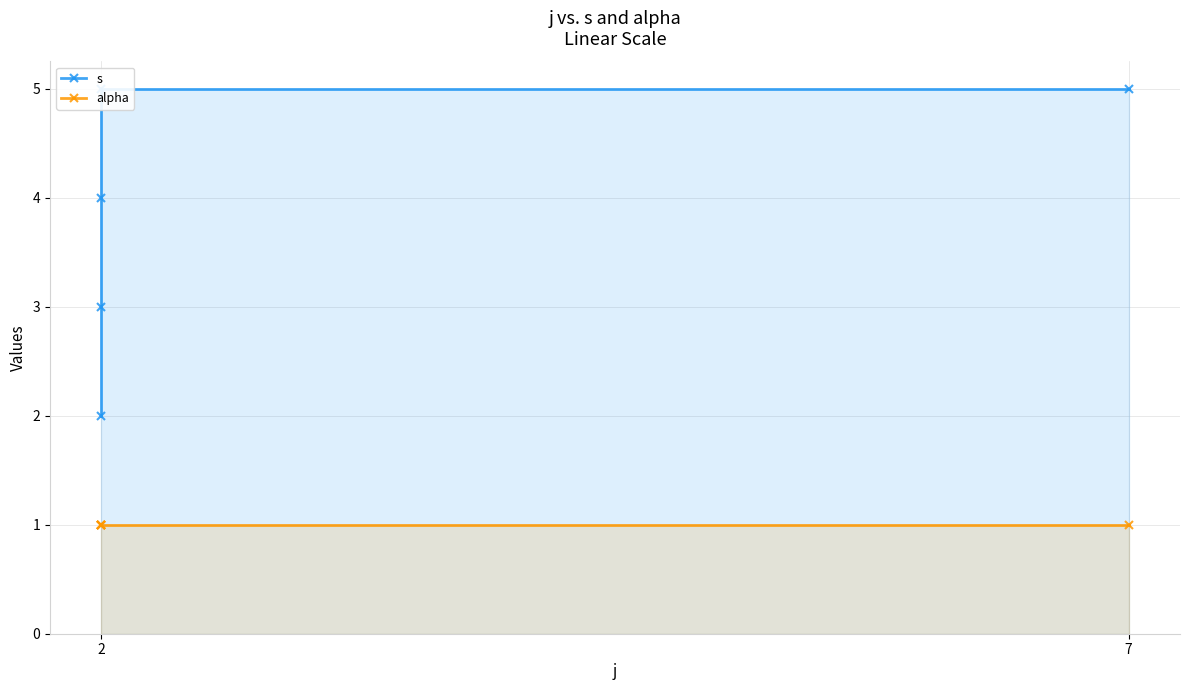

Rank the series by their maximum value, from lowest to highest.

alpha, s